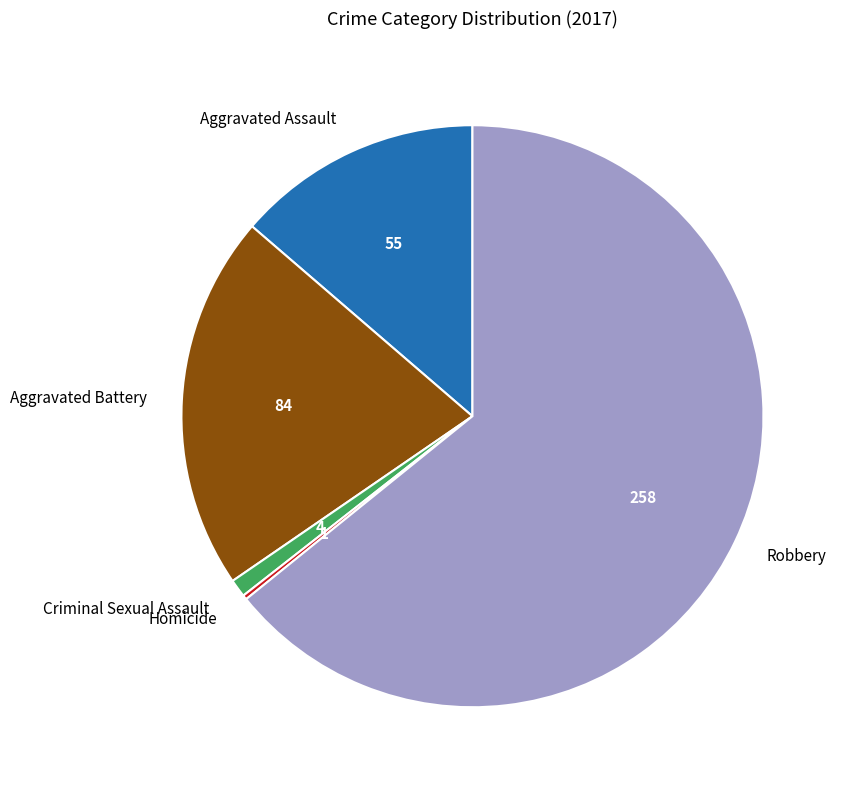

Approximately how many times larger is the value at Aggravated Battery compared to Criminal Sexual Assault?

21.0